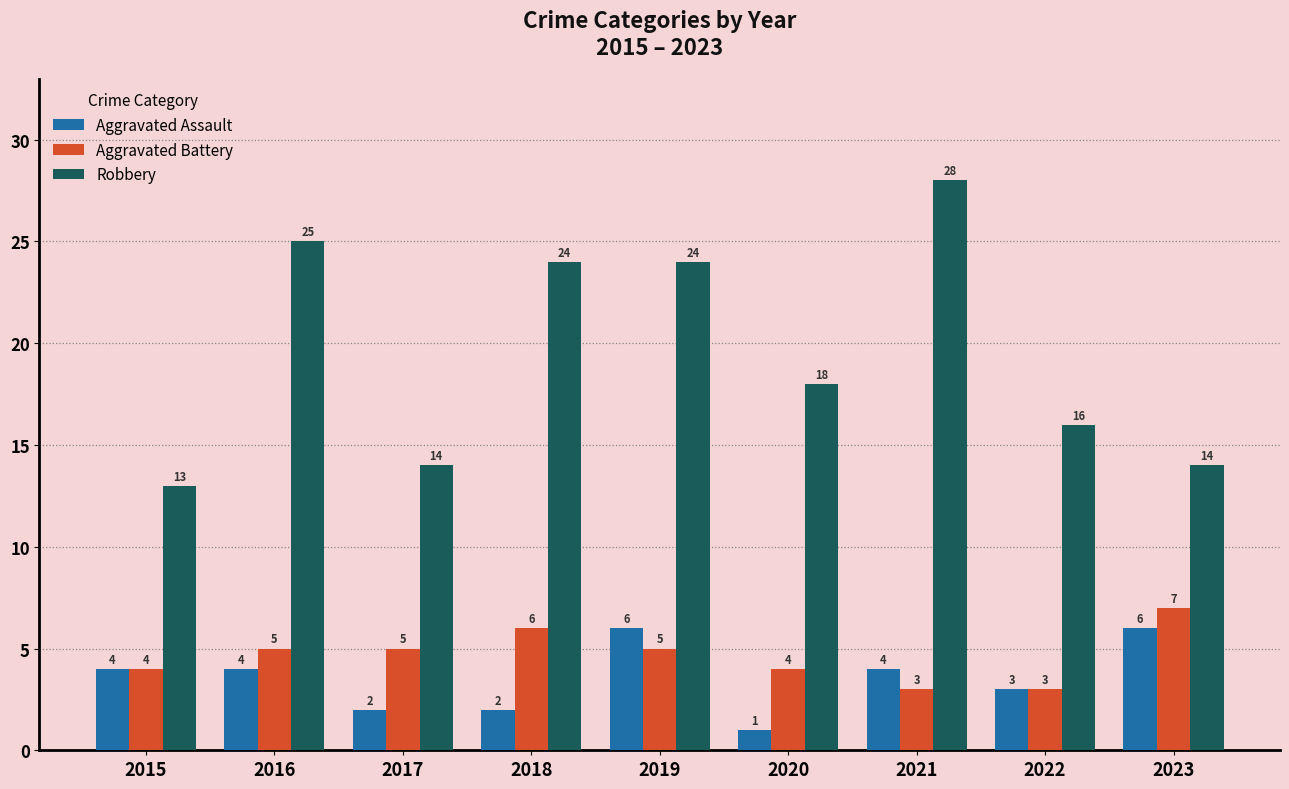

What is the value of the Robbery bar at the 8th from the left?

16